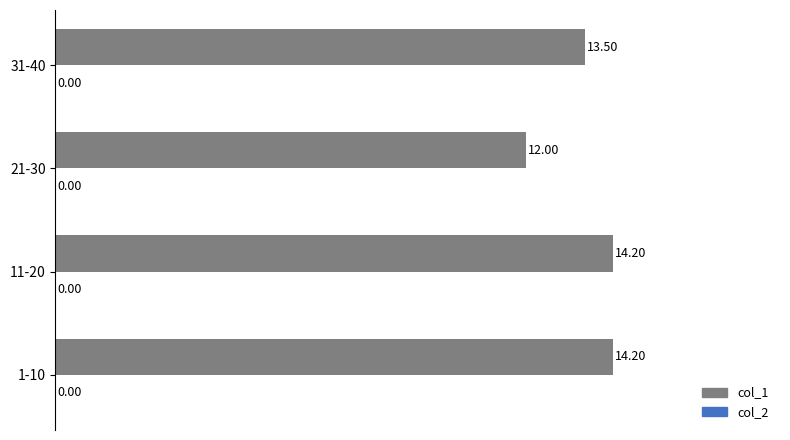

What is the sum of all values?

53.9